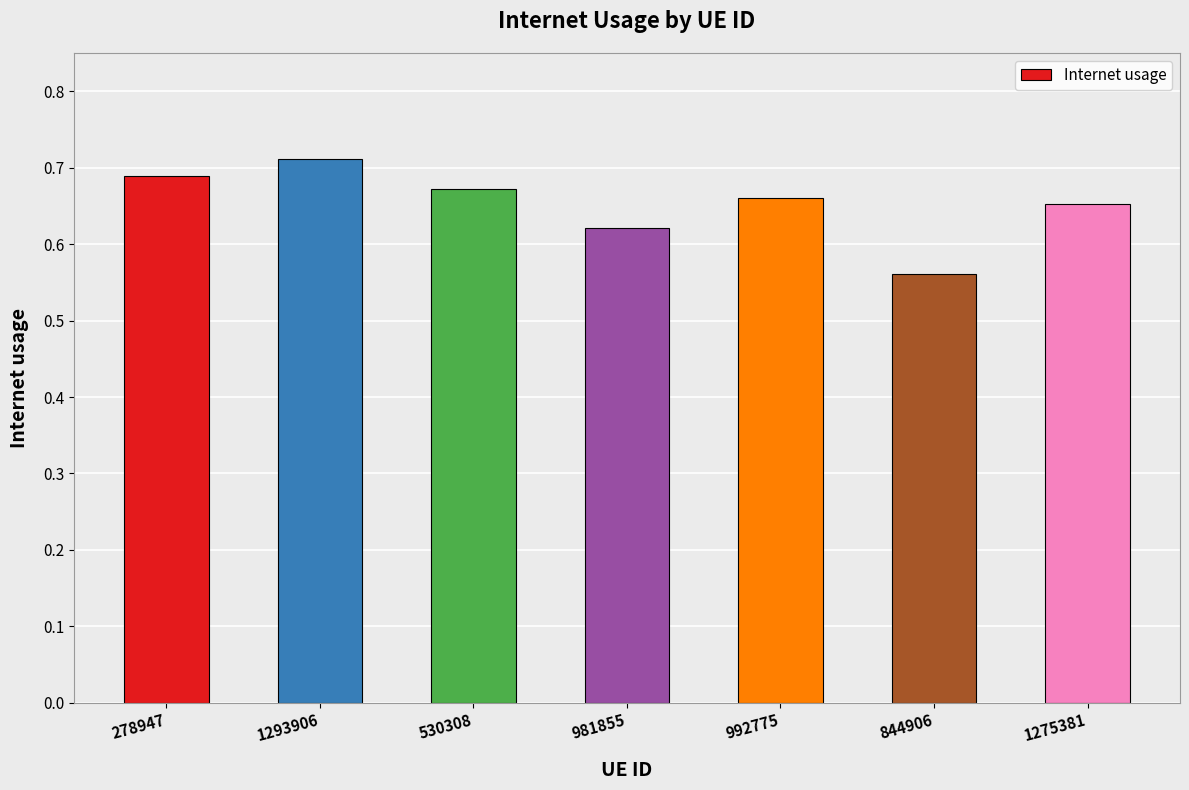

Rank the categories by value from highest to lowest.

1293906, 278947, 530308, 992775, 1275381, 981855, 844906